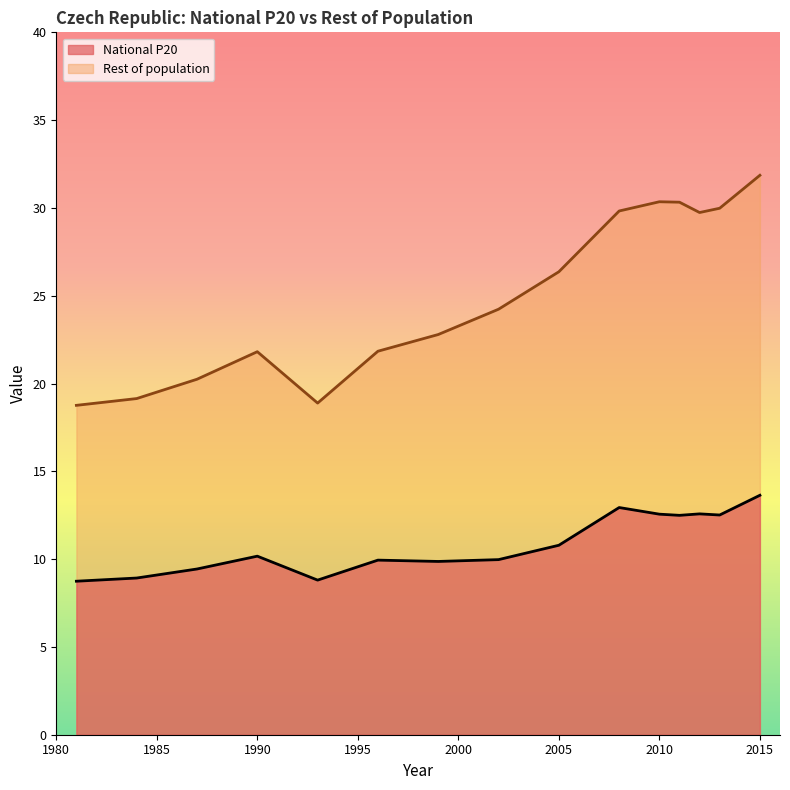

Which series has the largest total across all categories?

Rest of population